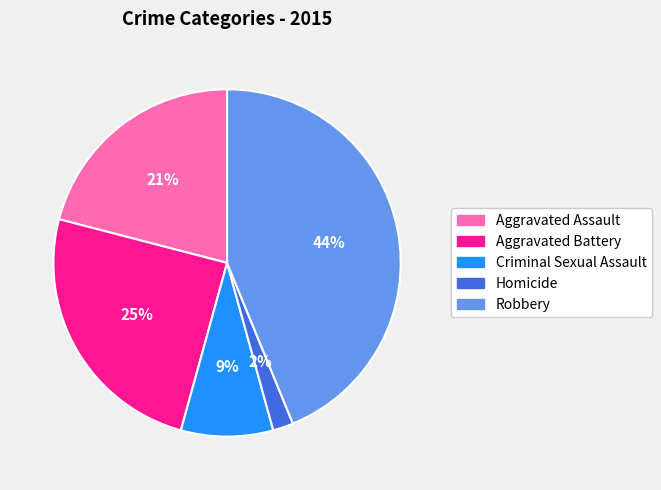

The Homicide slice represents 14% of the pie. True or false?

False